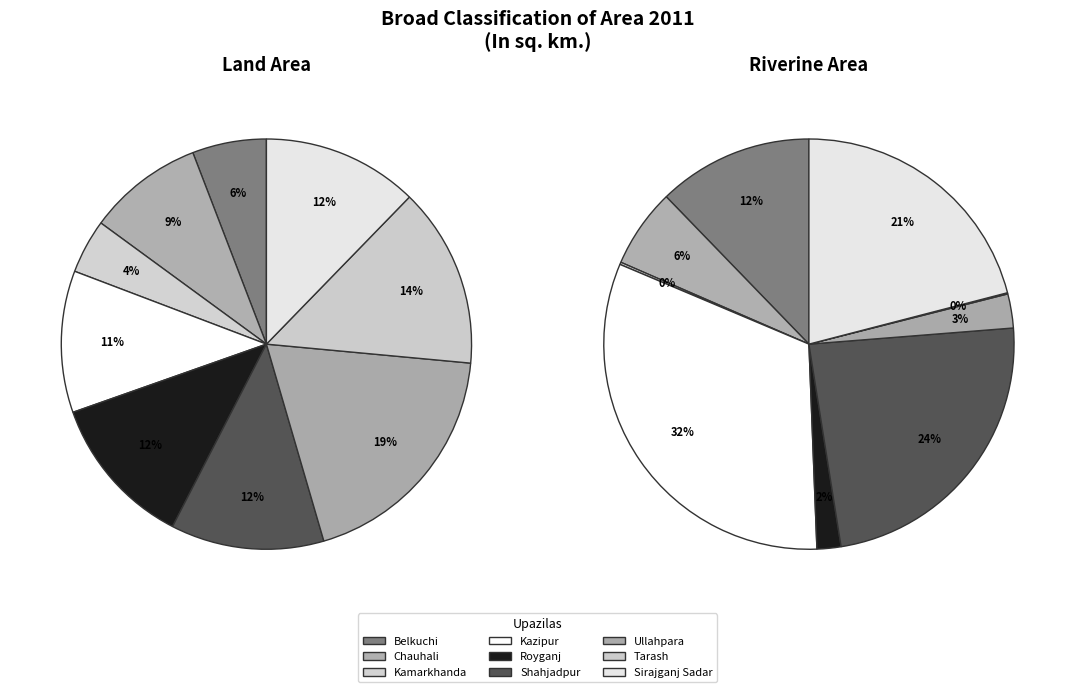

What is the largest slice in the pie chart?

Ullahpara